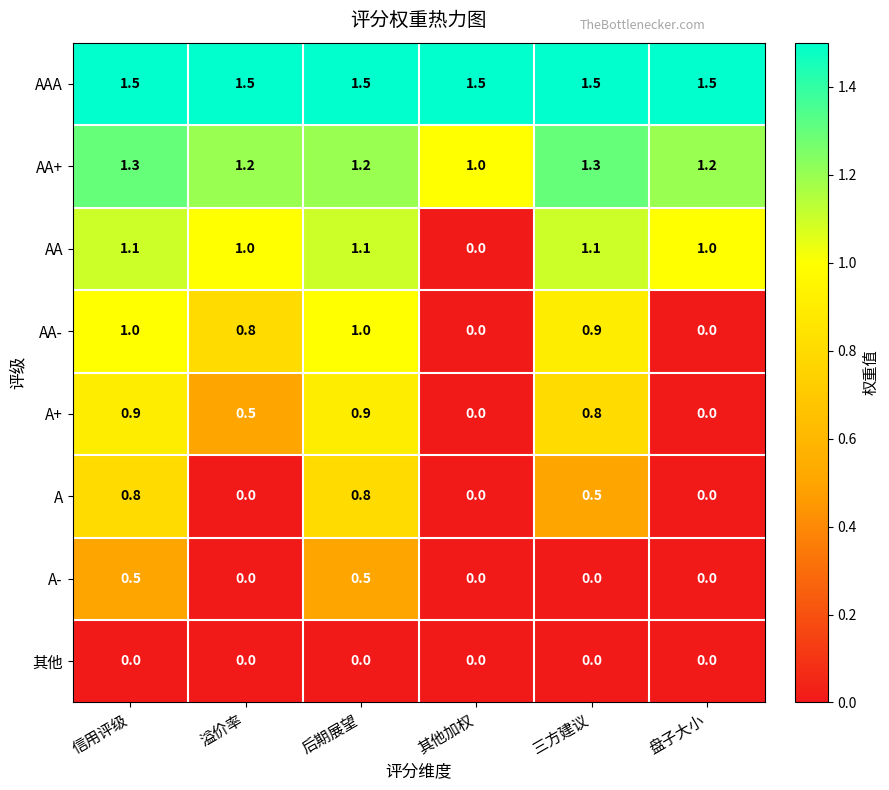

What is the sum of the A- values at 盘子大小 and 后期展望?

0.5